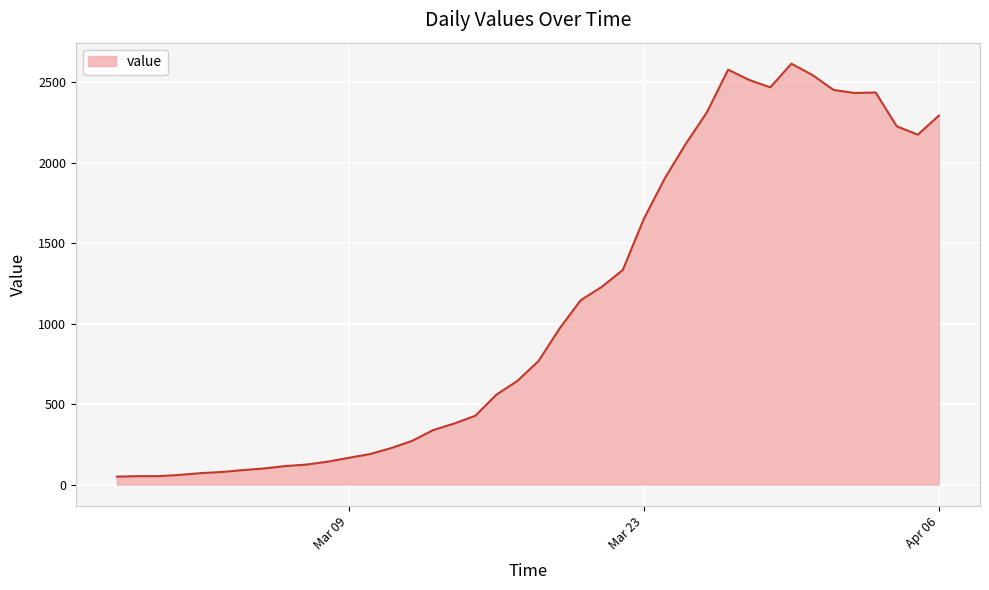

What is the sum of all values?

44296